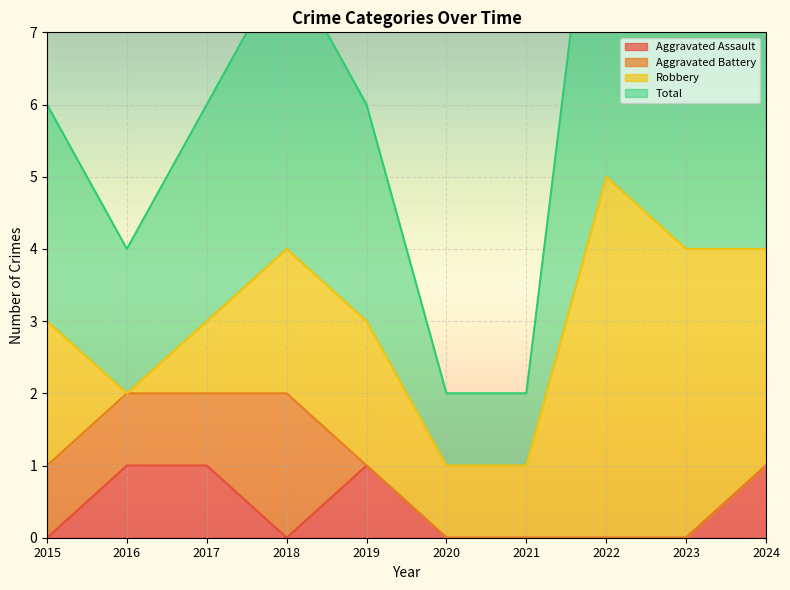

How many categories are shown in the chart?

10